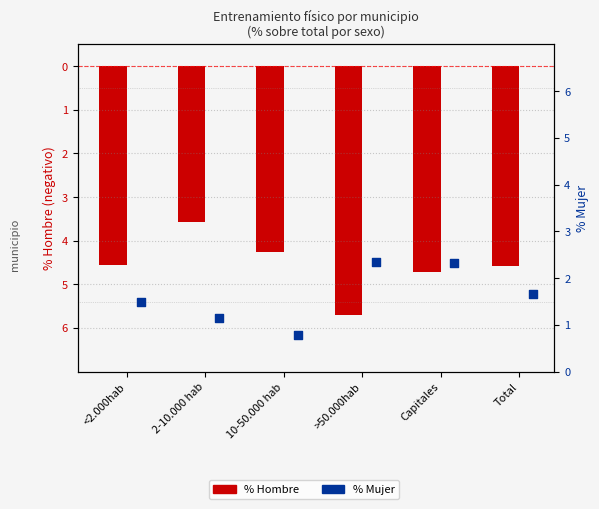

Is the value of % Mujer at >50.000hab greater than the value of % Hombre at Capitales?

Yes